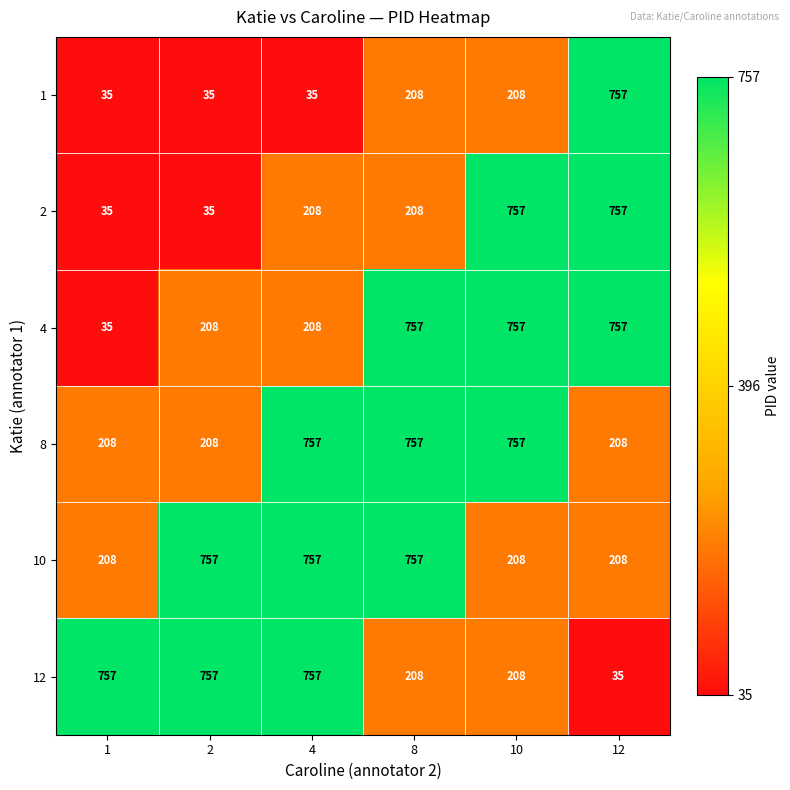

What is the spread (max minus min) of values at 1?

722